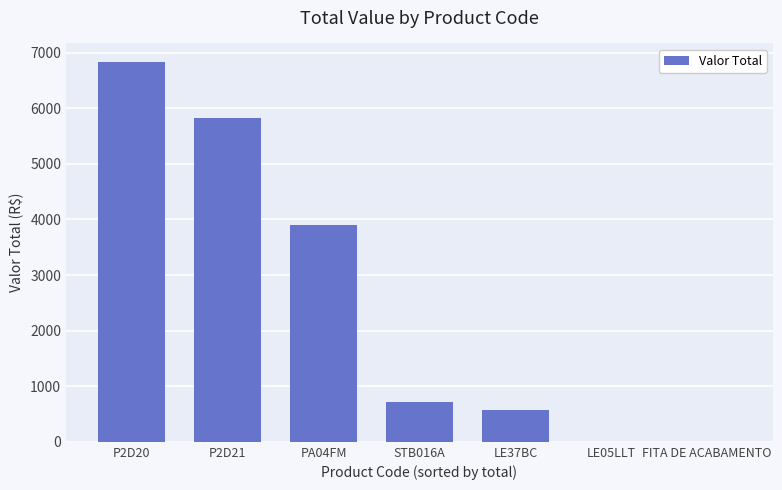

Is it true that the value at LE05LLT is -4155.7?

False